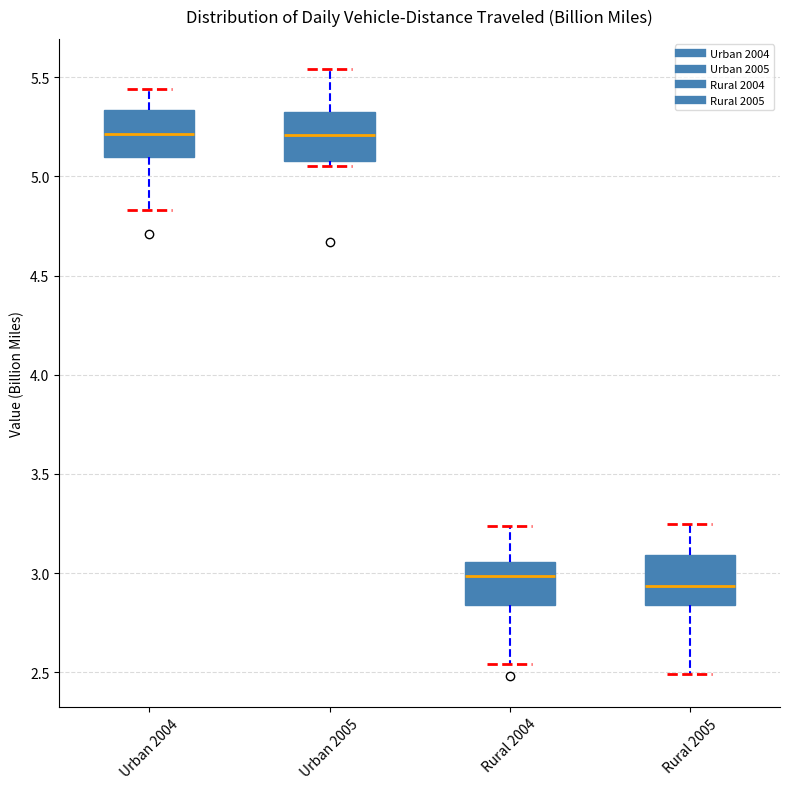

Reading left to right, transcribe this box plot: for each box, give where its median line is, the range the box spans, and where its two whiskers end, as read against the y-axis. The values are not printed on the chart, so give them approximately, as read against the axis.

Urban 2004: median 5.20, box 5.10 to 5.35, whiskers 4.85 to 5.45
Urban 2005: median 5.20, box 5.10 to 5.35, whiskers 5.05 to 5.55
Rural 2004: median 3.00, box 2.85 to 3.05, whiskers 2.55 to 3.25
Rural 2005: median 2.95, box 2.85 to 3.10, whiskers 2.50 to 3.25